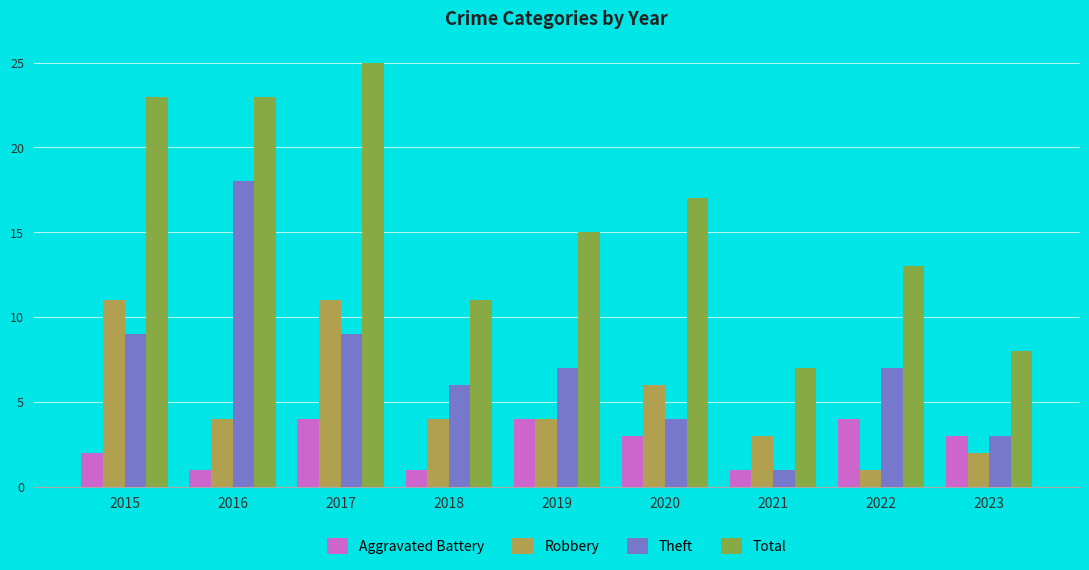

Reading right to left, transcribe all the data shown in this chart.

Aggravated Battery: 2023=3	2022=4	2021=1	2020=3	2019=4	2018=1	2017=4	2016=1	2015=2
Robbery: 2023=2	2022=1	2021=3	2020=6	2019=4	2018=4	2017=11	2016=4	2015=11
Theft: 2023=3	2022=7	2021=1	2020=4	2019=7	2018=6	2017=9	2016=18	2015=9
Total: 2023=8	2022=13	2021=7	2020=17	2019=15	2018=11	2017=25	2016=23	2015=23